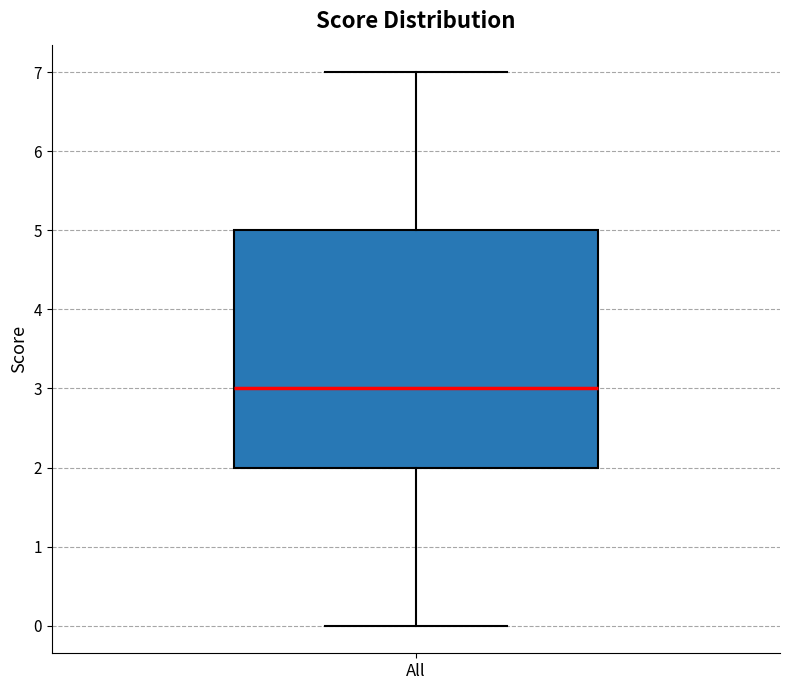

Where does the lower whisker of the box for All end on the y-axis? The values are not printed on the chart, so give them approximately, as read against the axis.

0